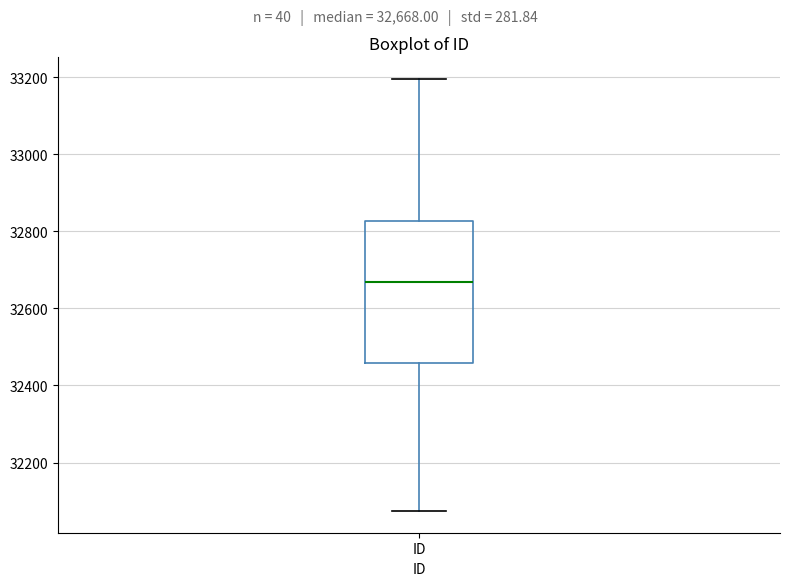

Read this box plot against the y-axis: the position of the median line, the range covered by the box, and the ends of both whiskers. The values are not printed on the chart, so give them approximately, as read against the axis.

median 32660, box 32460 to 32820, whiskers 32080 to 33200